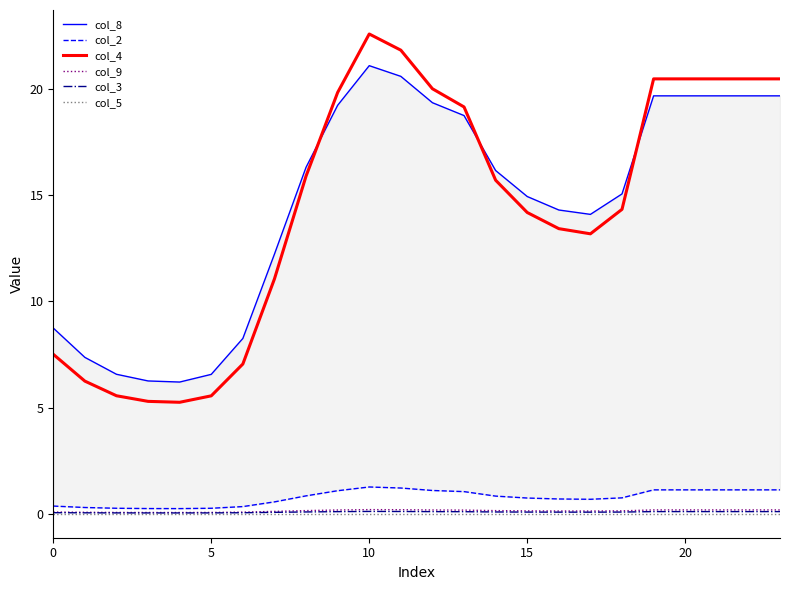

Which series changed the most between 8 and 21?

col_4